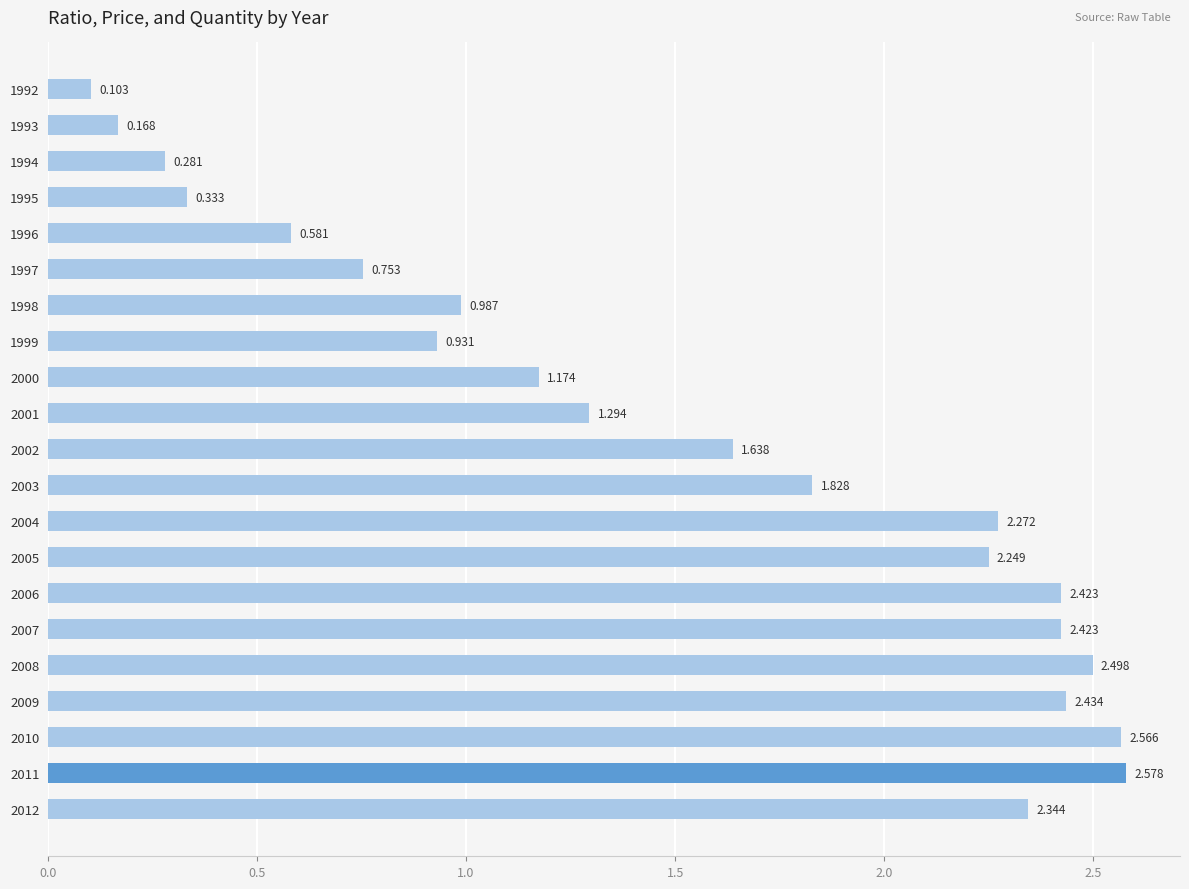

Are the bars horizontal?

Yes